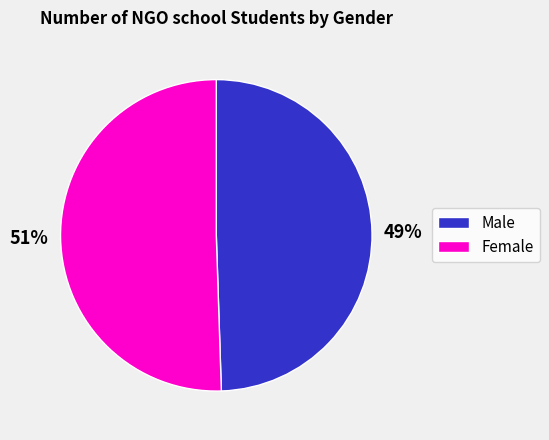

Is it true that Female is 51% of the pie?

True